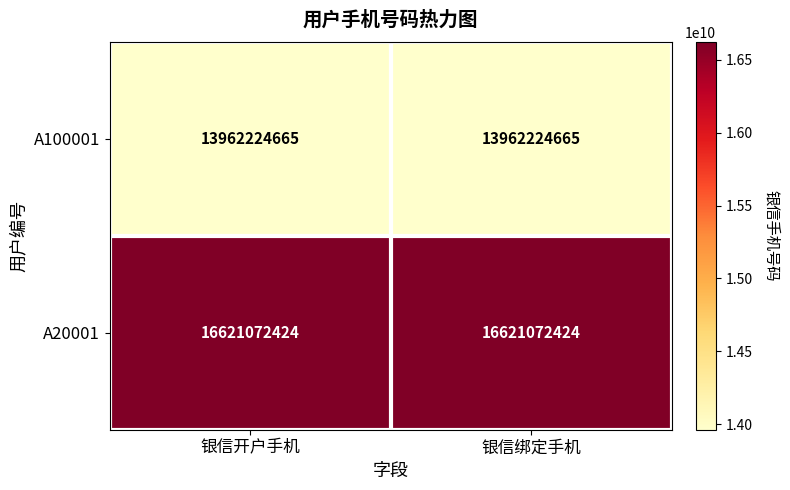

What is the maximum value shown in the chart?

16621072424